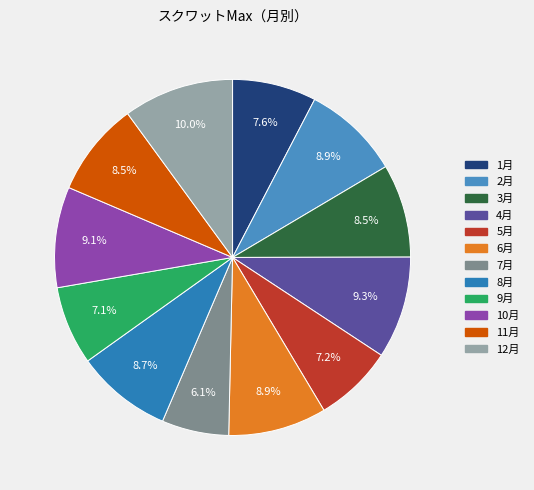

To the nearest percent, what is the difference between the largest and smallest slice percentages?

4%